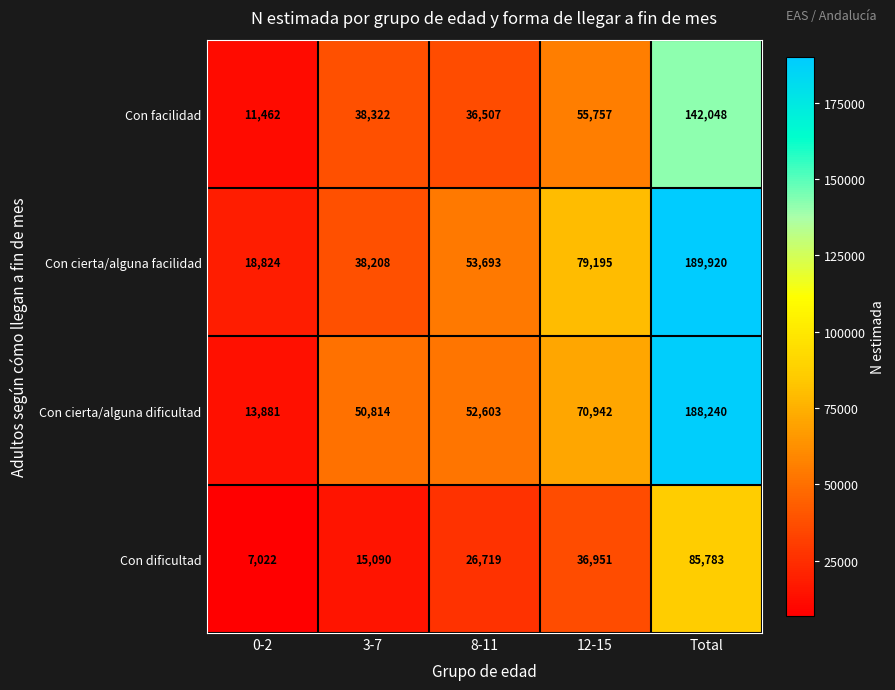

Which series has the largest total across all categories?

Con cierta/alguna facilidad